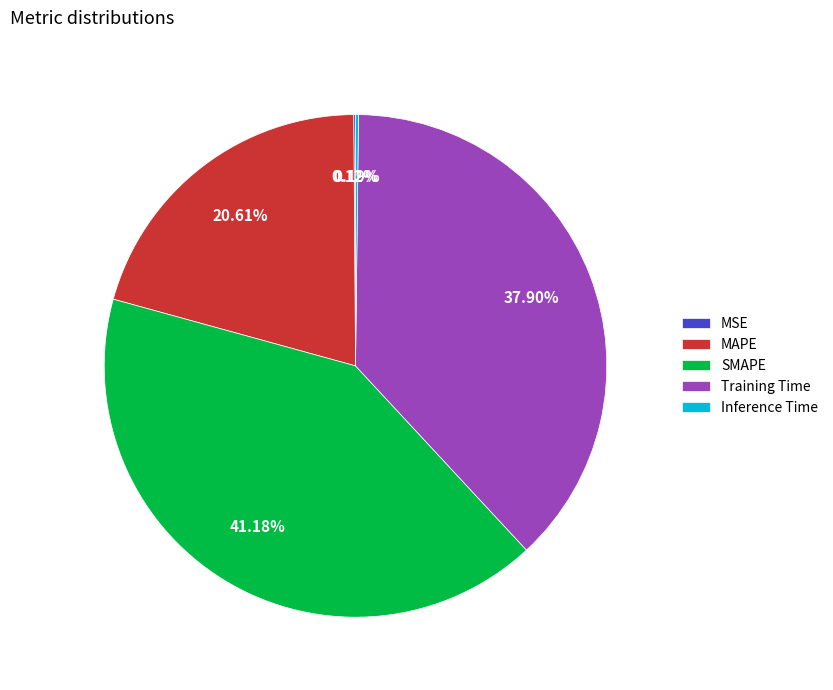

Which slice is the largest?

SMAPE